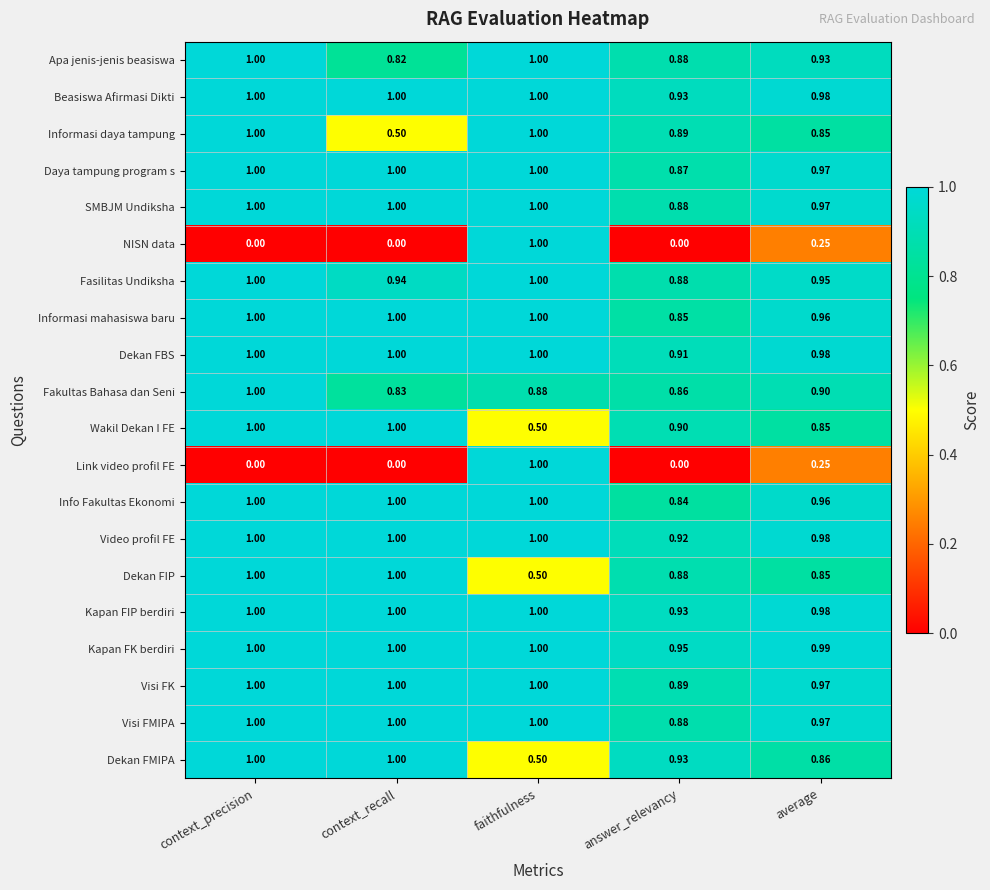

At which category is the sum across all series the highest?

faithfulness